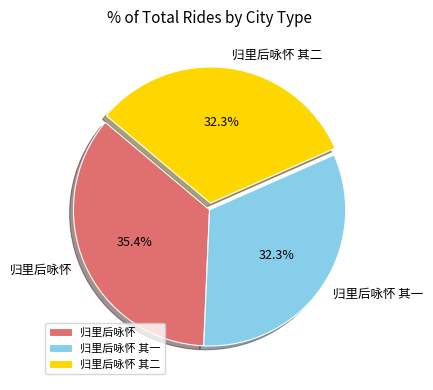

What is the ratio of the value at 归里后咏怀 其二 to the value at 归里后咏怀 其一?

1.0